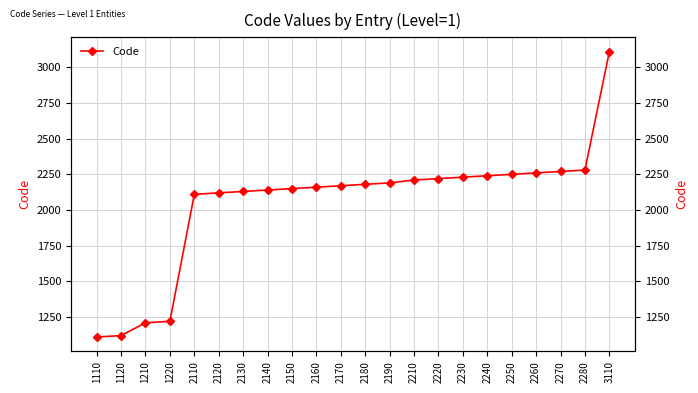

At which category does the chart reach its minimum across all series?

1110